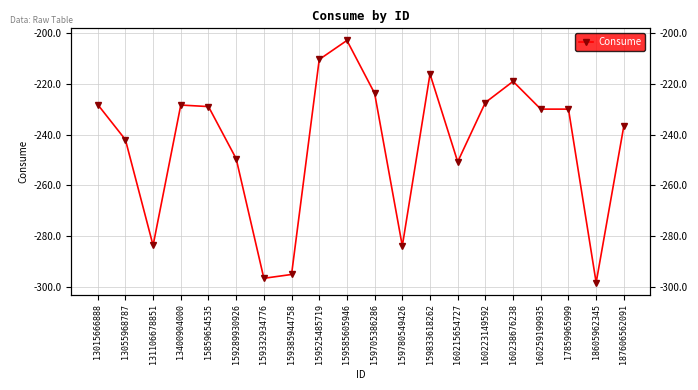

What is the value of the 17th point from the left?

-230.0